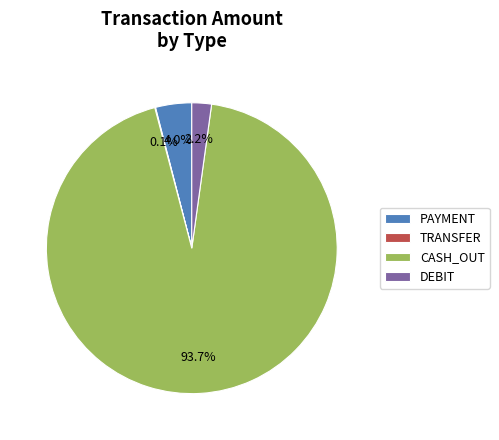

What is the majority slice?

CASH_OUT